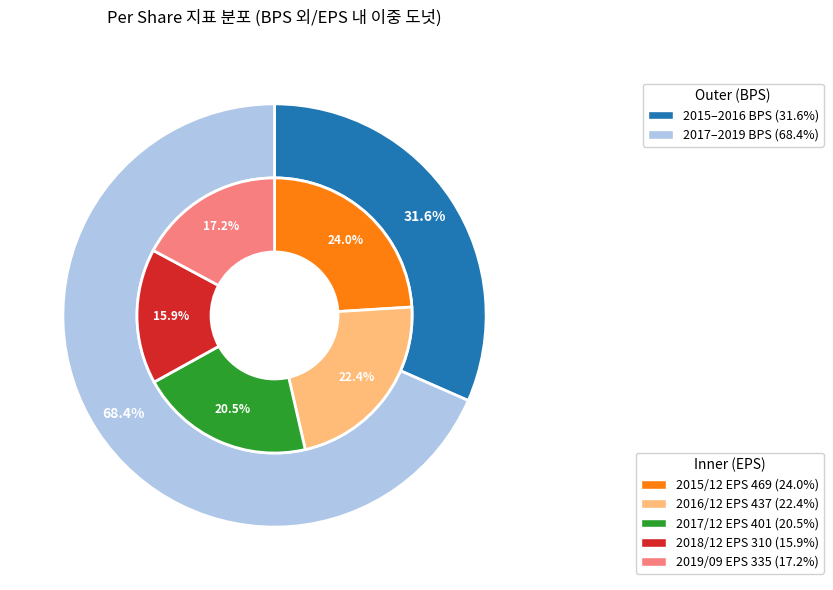

Is it true that 2016/12 is 22% of the pie?

True